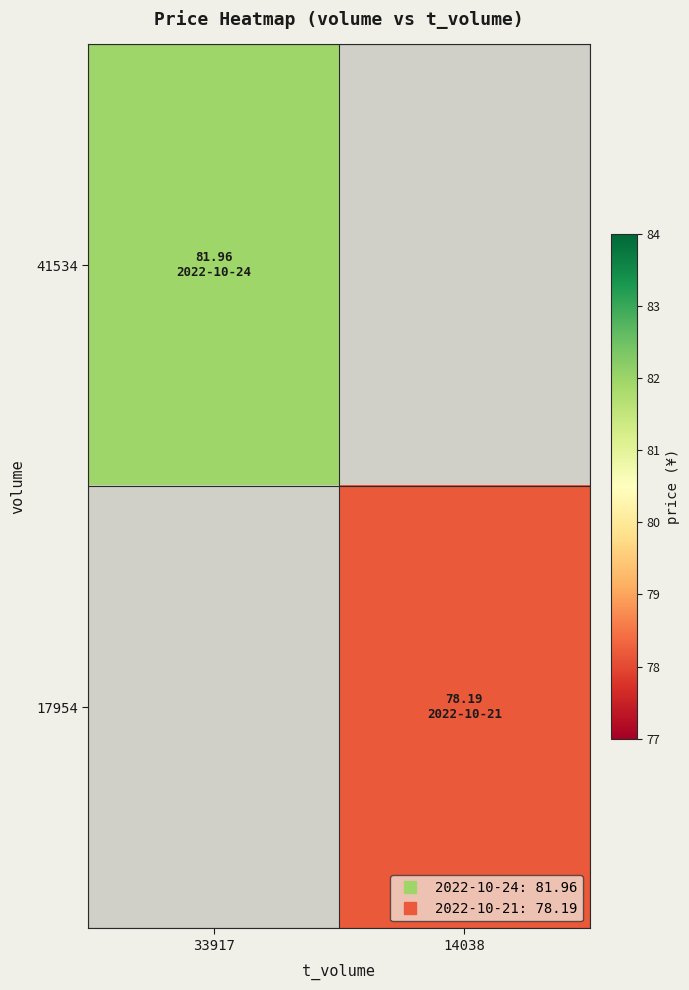

At which label does 17954 reach its peak?

33917